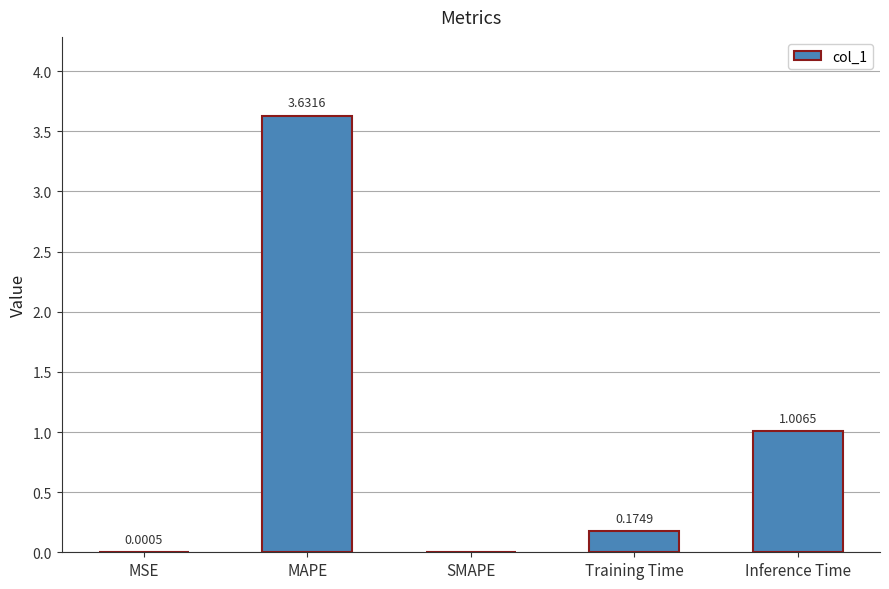

Which has a higher value, MSE or SMAPE?

MSE